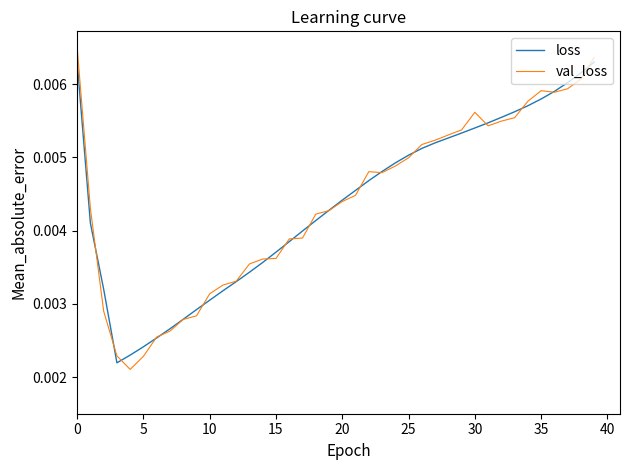

In loss, how many points are lower than both neighbors (excluding endpoints)?

1